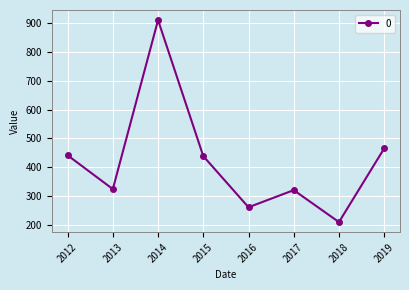

How many data points are above 438?

4